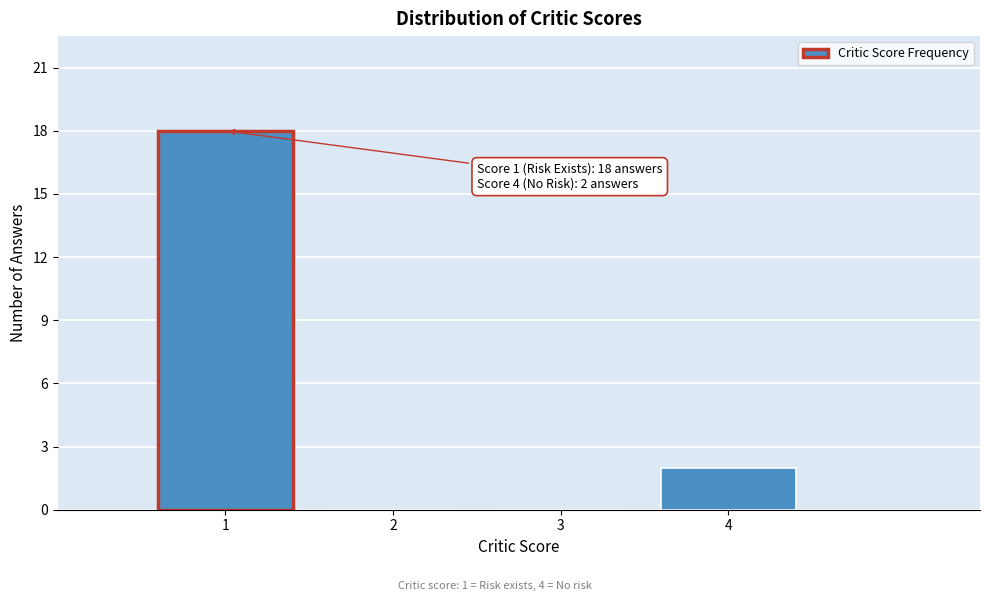

Over which range of the x-axis is the bar tallest?

0.5 to 1.5